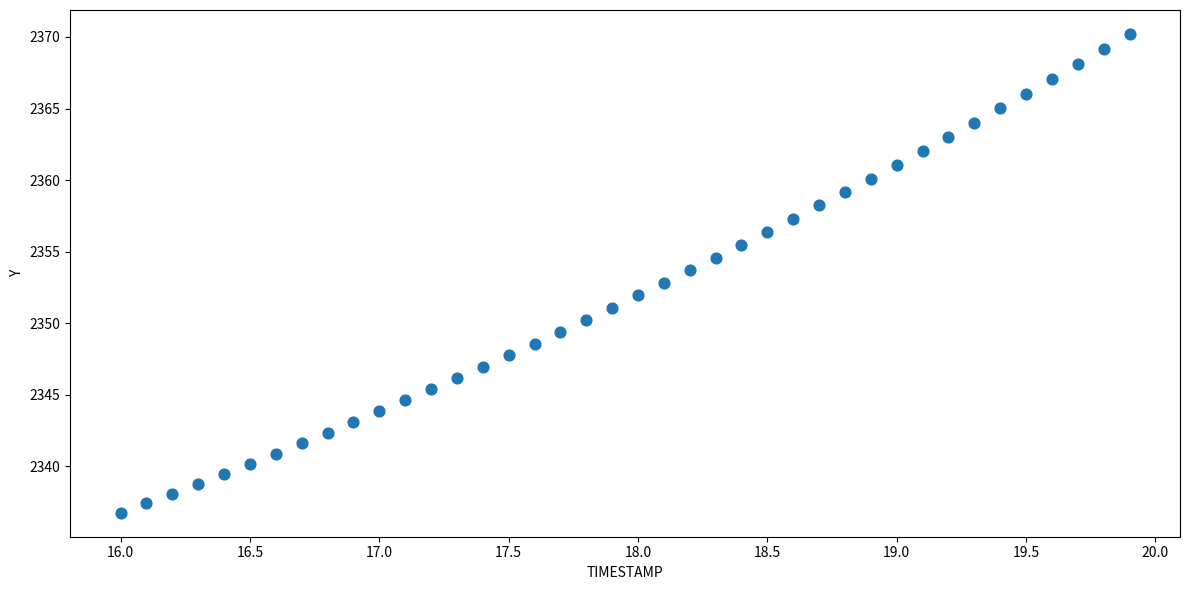

What is the range of X values (max minus min)?

3.9